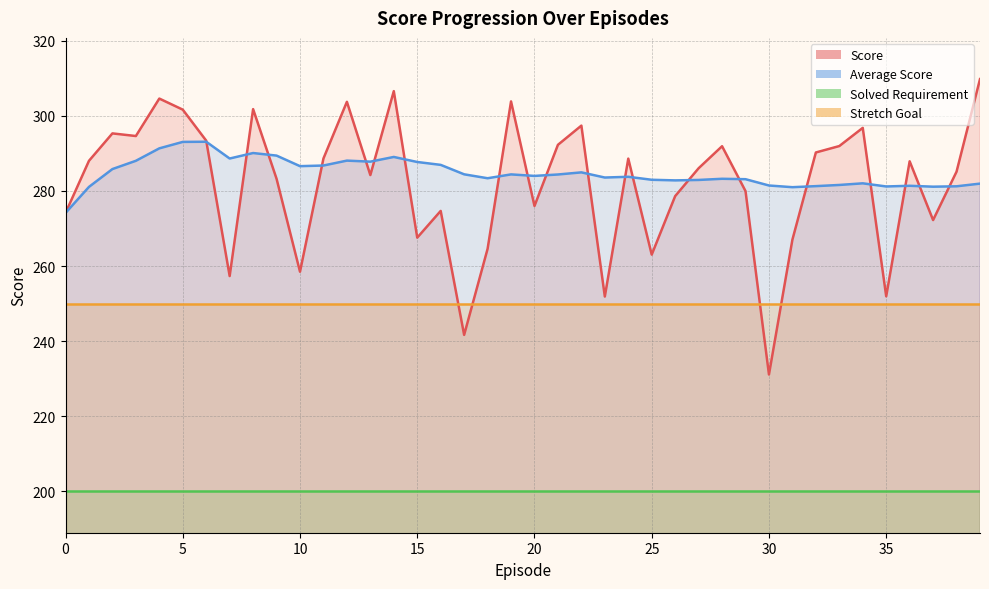

What is the highest value of the Score series?

309.8